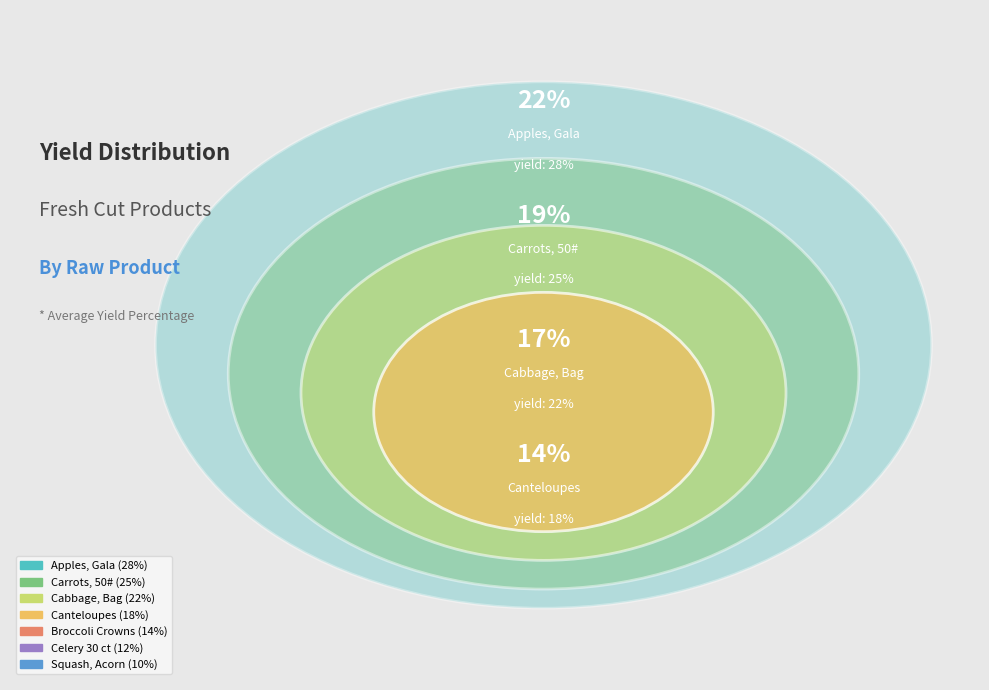

Which category has the biggest portion of the pie?

Apples, Gala